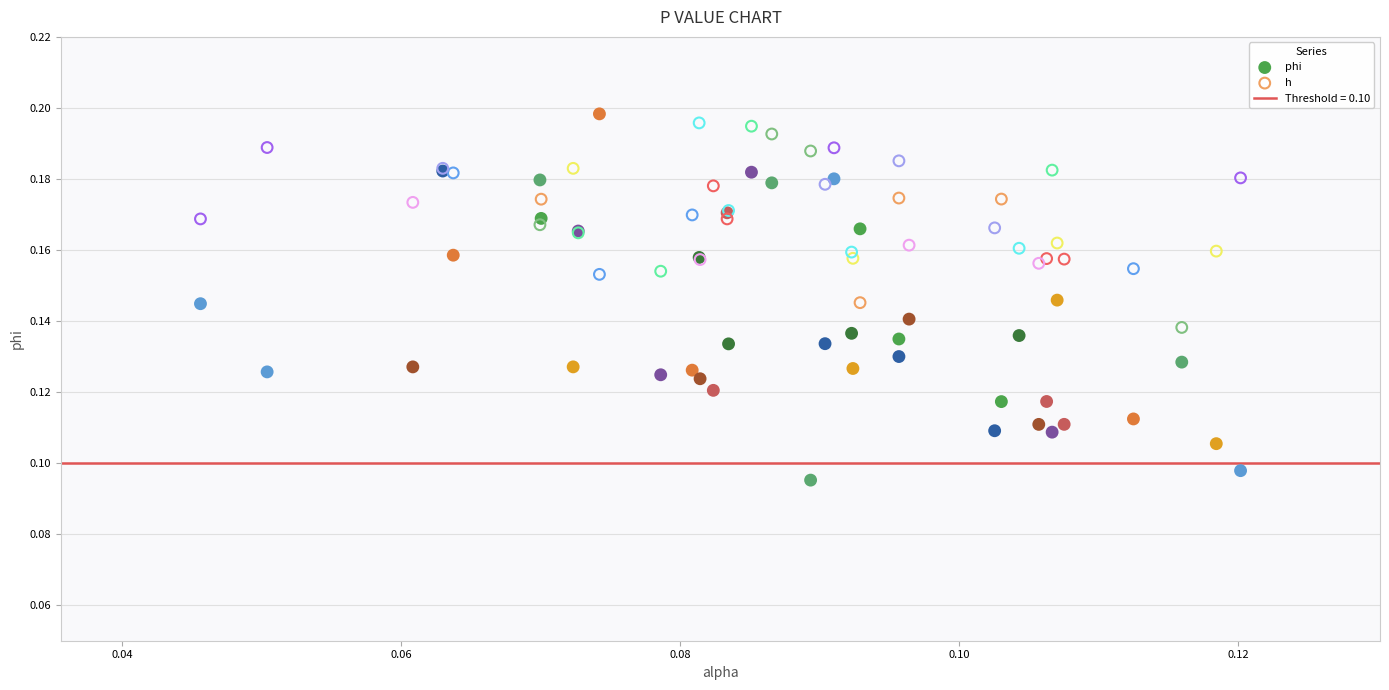

Which series has the widest spread of Y values?

phi